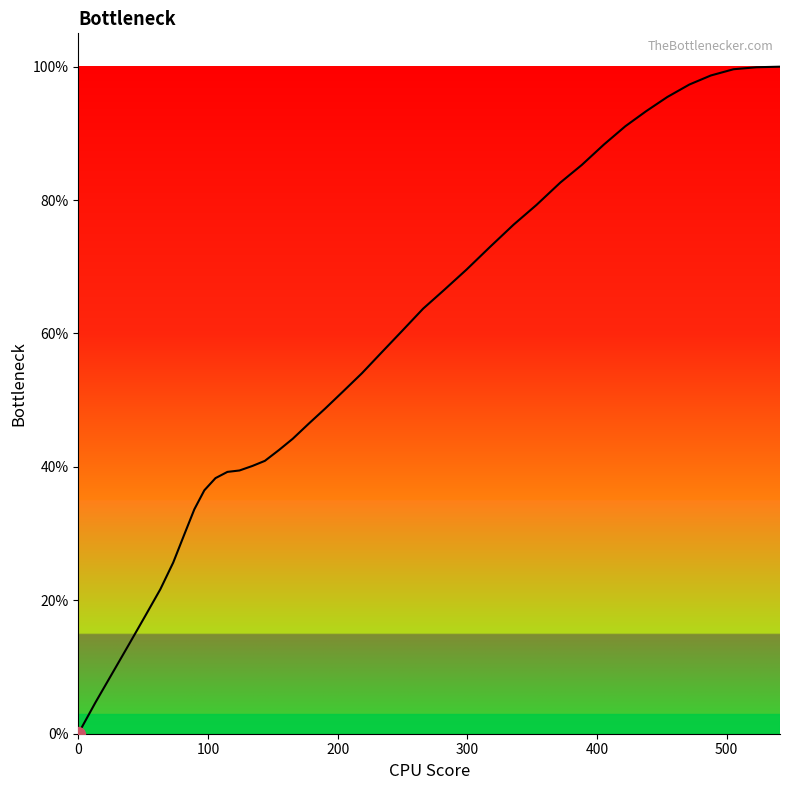

What is the difference between the maximum and minimum values?

100.0